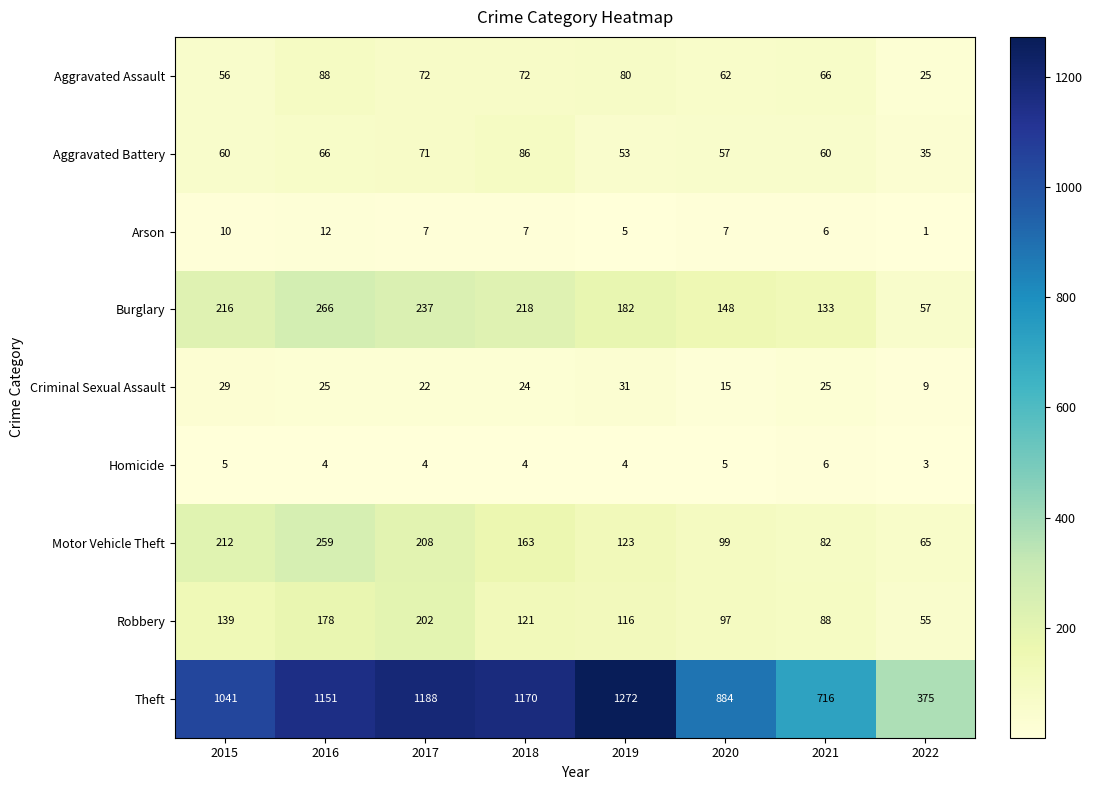

What is the sum of the Criminal Sexual Assault values at 2015 and 2018?

53